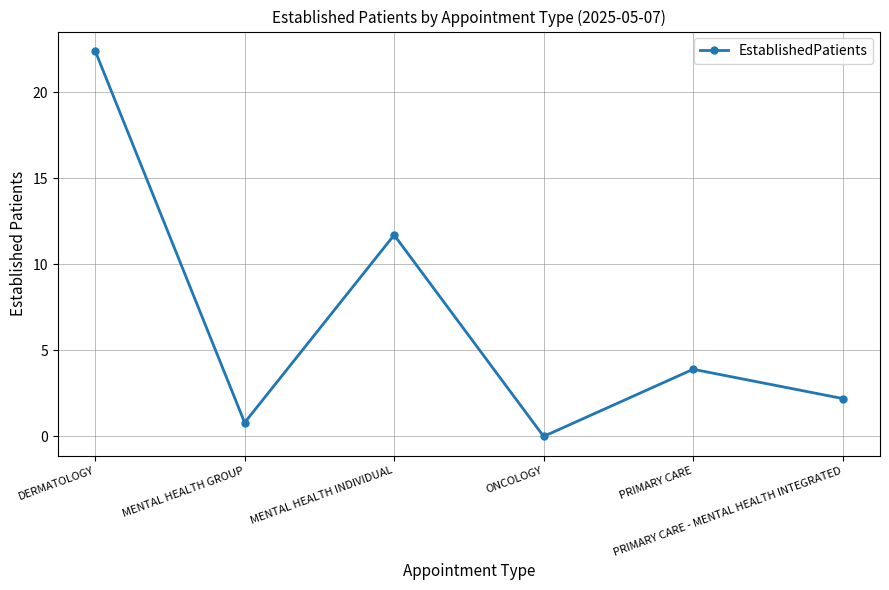

Where is the first local minimum?

MENTAL HEALTH GROUP